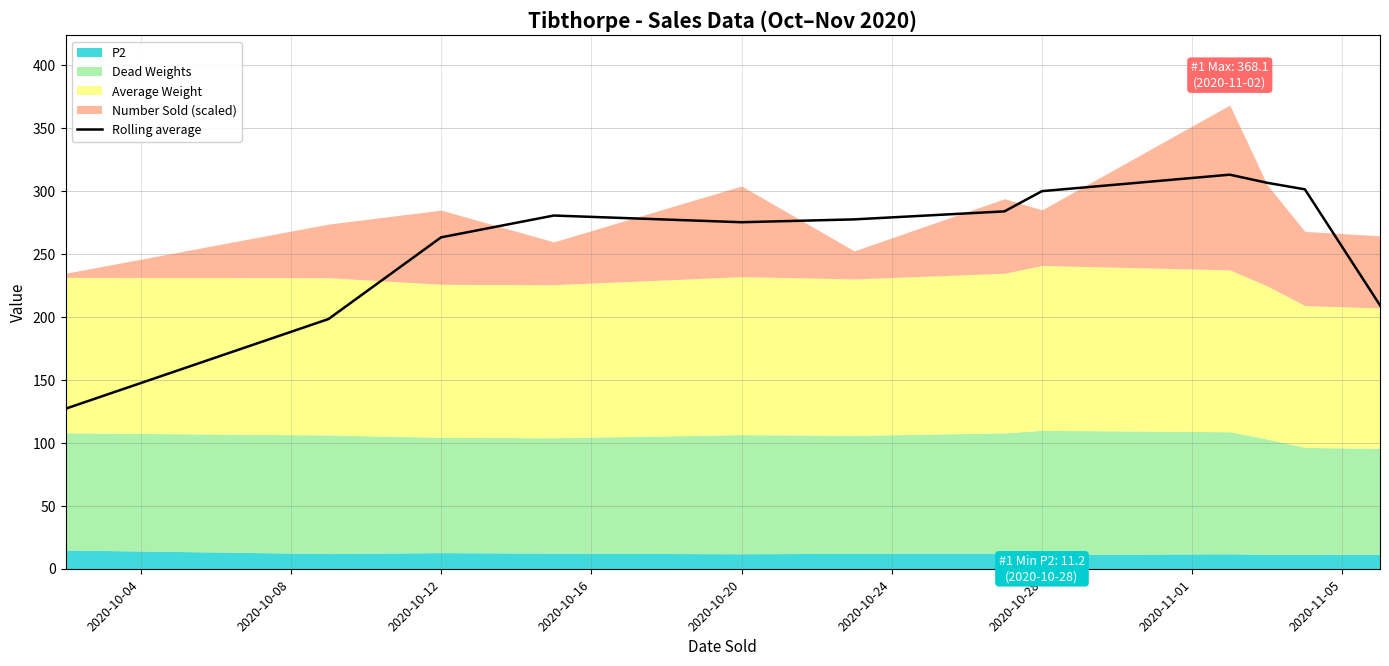

True or false: Rolling average has a value of 263.1 at 2020-10-12.

True